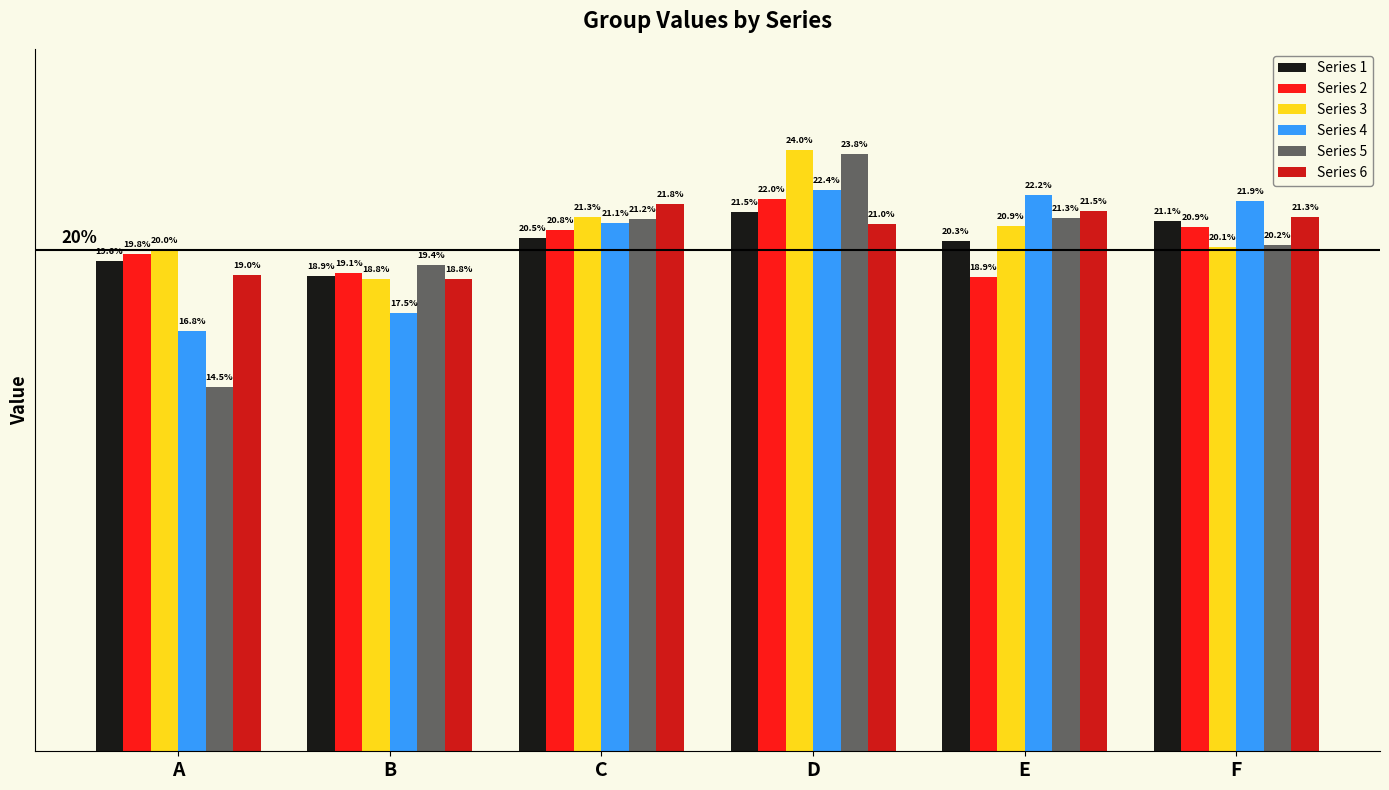

What is the value of the Series 1 bar at the 6th from the left?

0.2